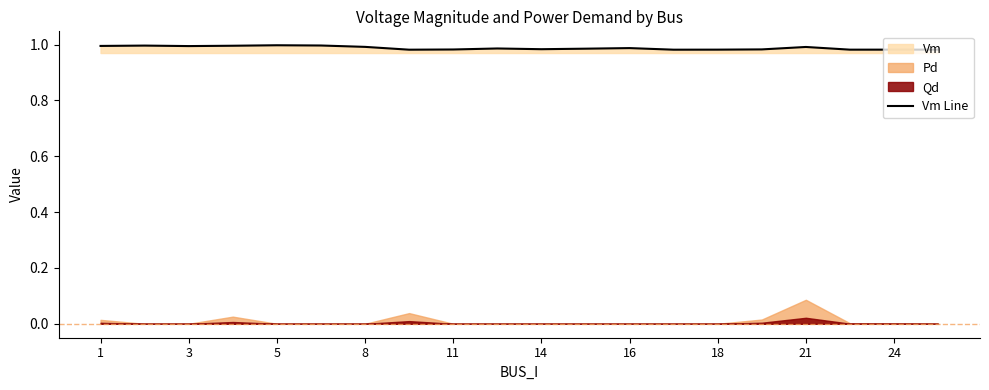

The Vm Line series shows 1.8 at 8. True or false?

False